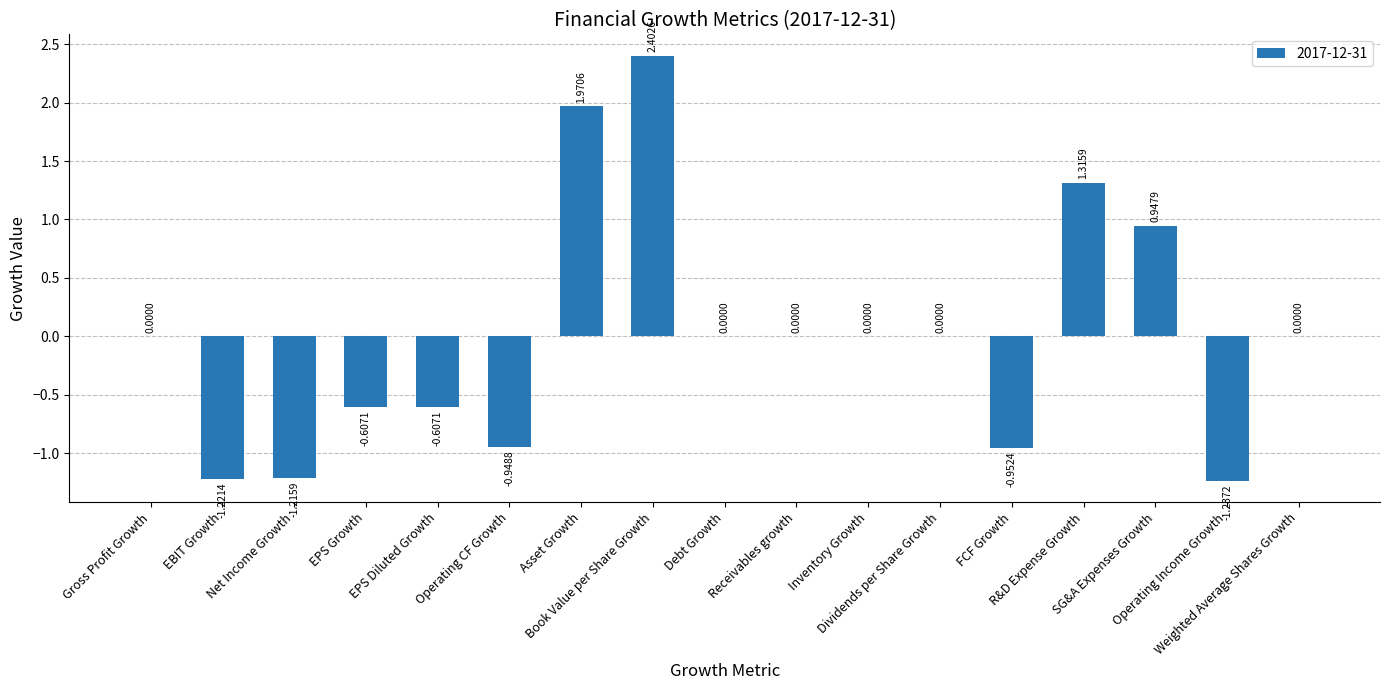

List the labels in order of value, smallest first.

Operating Income Growth, EBIT Growth, Net Income Growth, FCF Growth, Operating CF Growth, EPS Growth, EPS Diluted Growth, Gross Profit Growth, Debt Growth, Receivables growth, Inventory Growth, Dividends per Share Growth, Weighted Average Shares Growth, SG&A Expenses Growth, R&D Expense Growth, Asset Growth, Book Value per Share Growth